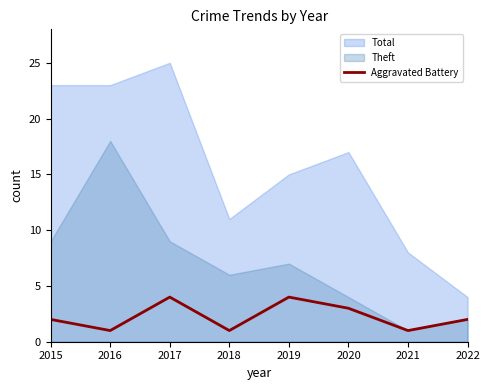

True or false: Aggravated Battery has a value of 6 at 2017.

False